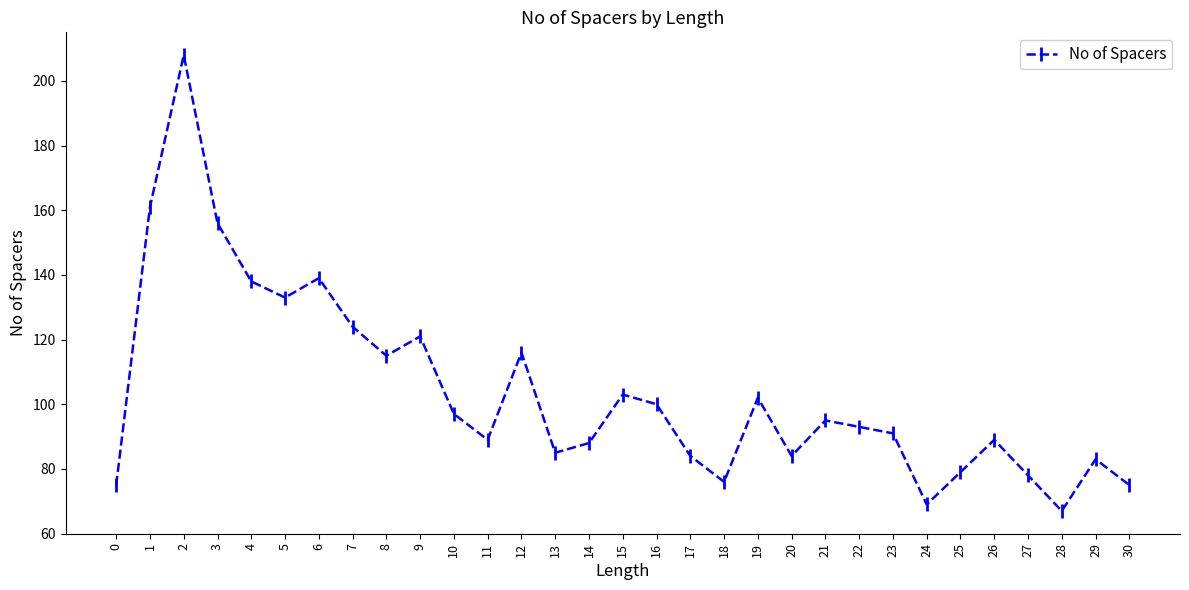

What is the approximate value at 25, to the nearest 50?

100